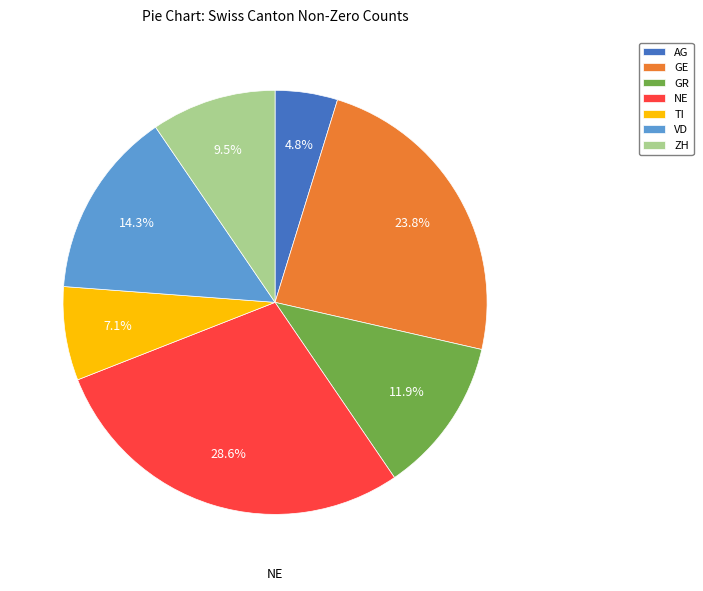

The VD slice represents 14% of the pie. True or false?

True